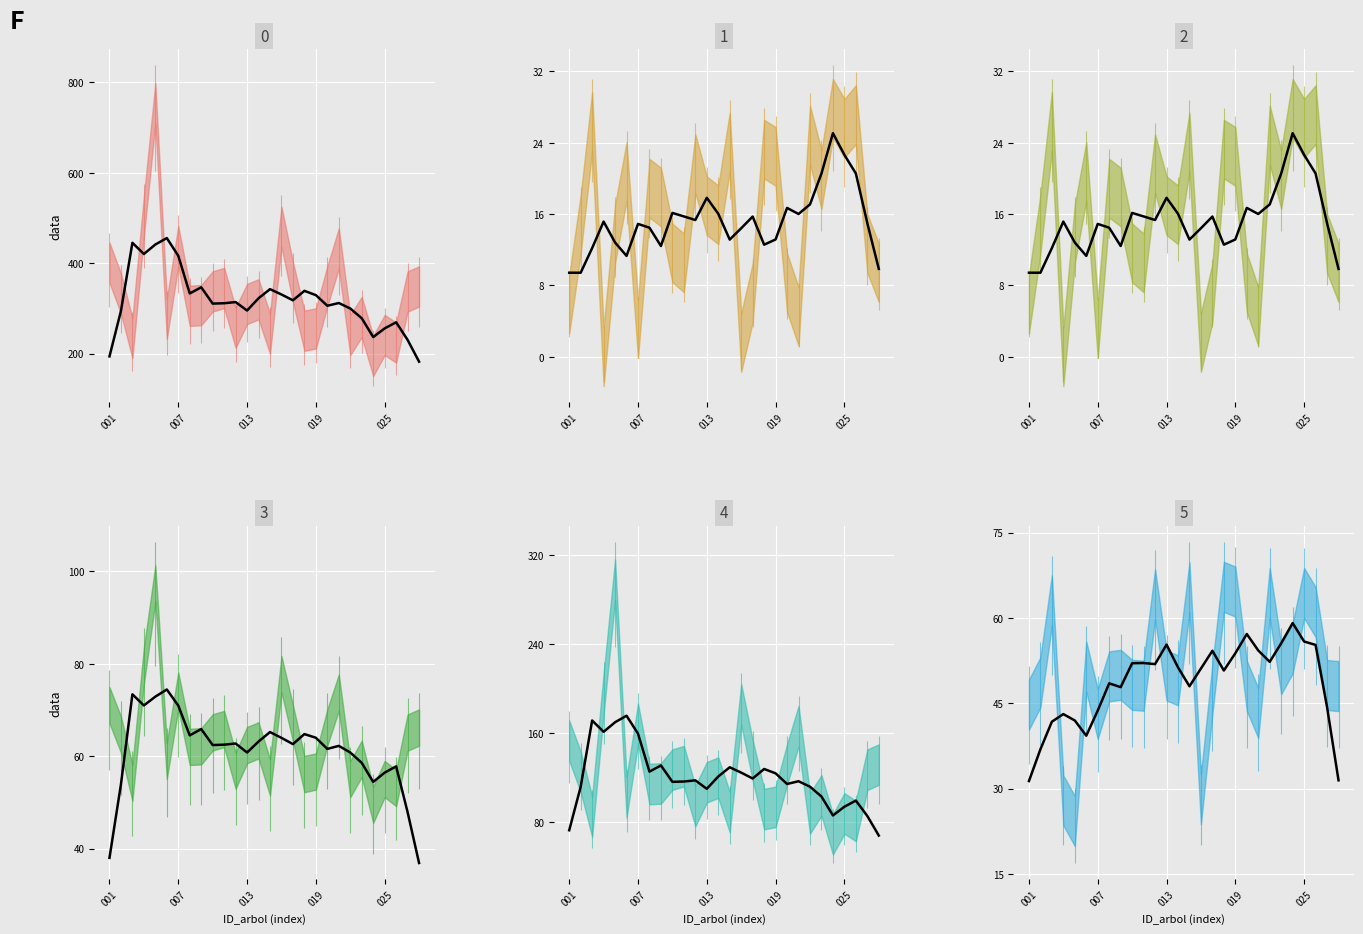

What is the value of the v_estaca_trend point at the 1st from the left?

31.3